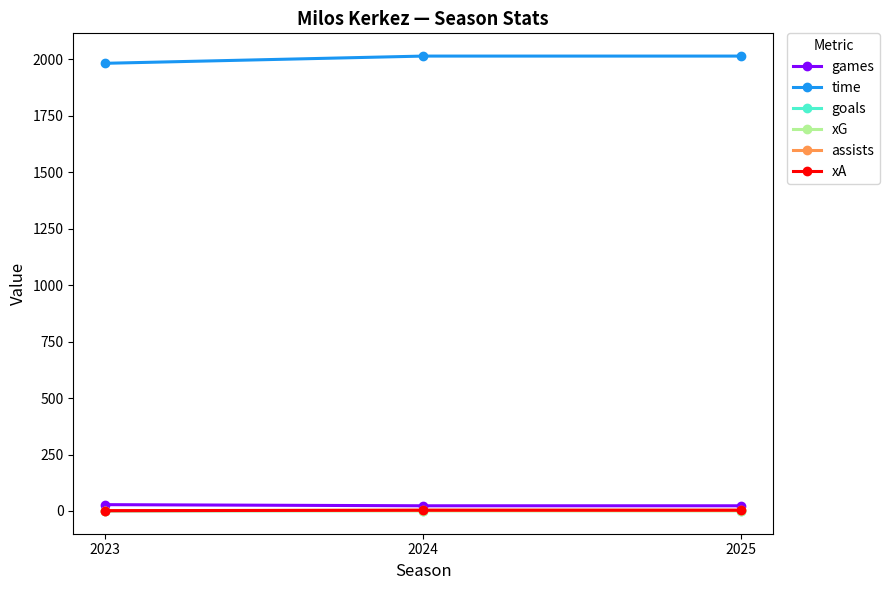

How many lines are shown in the chart?

6